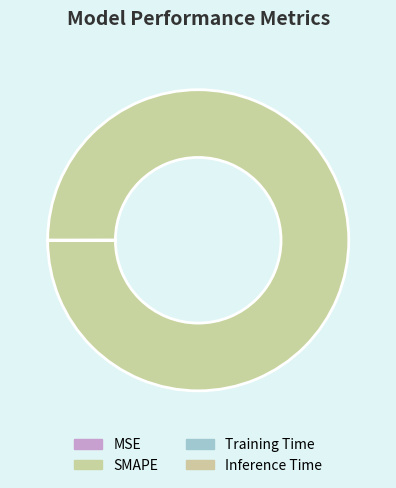

Which category accounts for the majority?

SMAPE